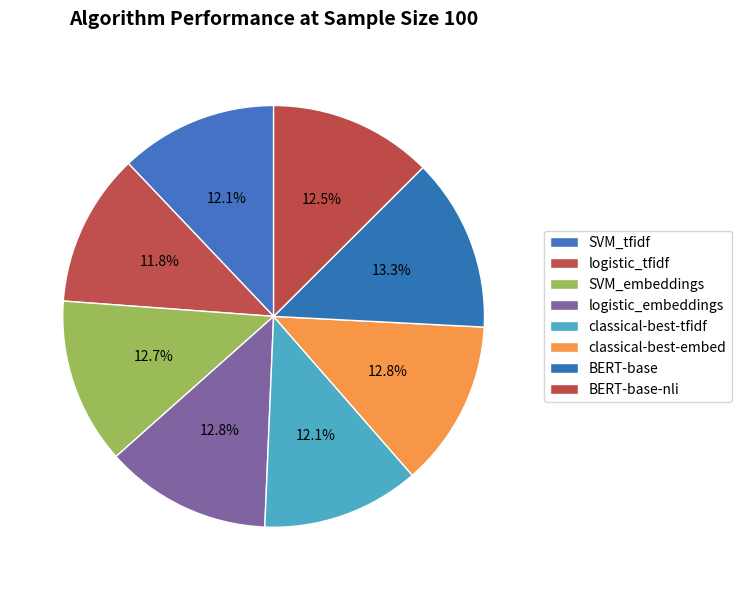

Rank the categories by value from highest to lowest.

BERT-base, logistic_embeddings, classical-best-embed, SVM_embeddings, BERT-base-nli, SVM_tfidf, classical-best-tfidf, logistic_tfidf